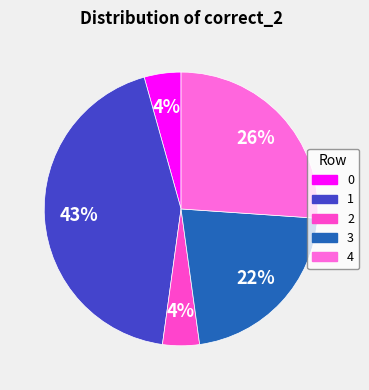

To the nearest percent, what is the difference between the 4 and 0 slice percentages?

22%